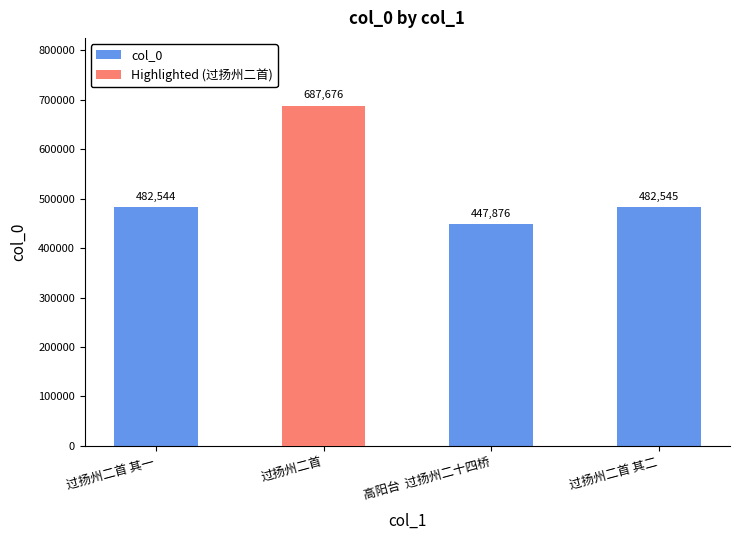

Which category has the highest value across all series?

过扬州二首